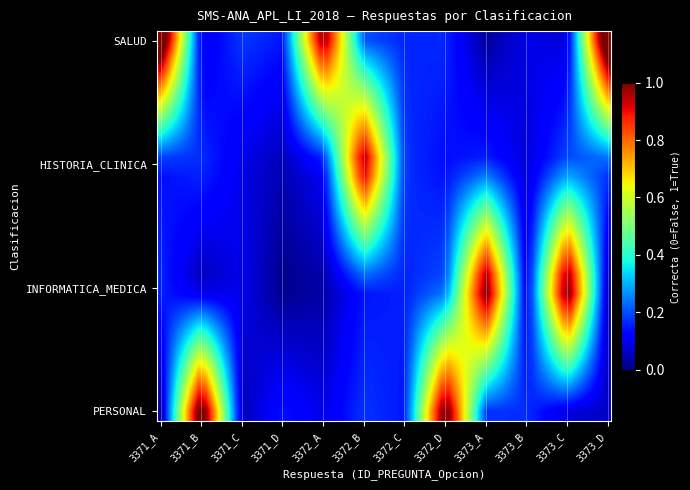

What is the maximum value shown in the chart?

1